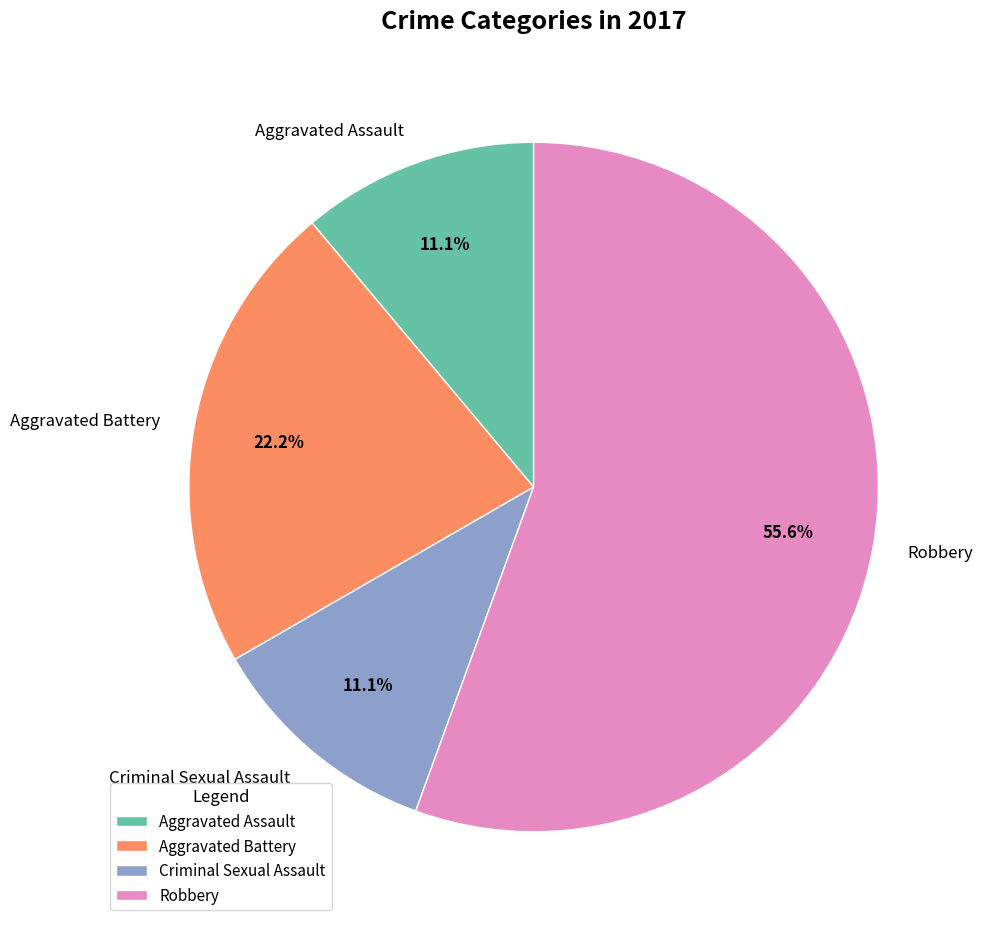

Which has a higher value, Robbery or Aggravated Battery?

Robbery